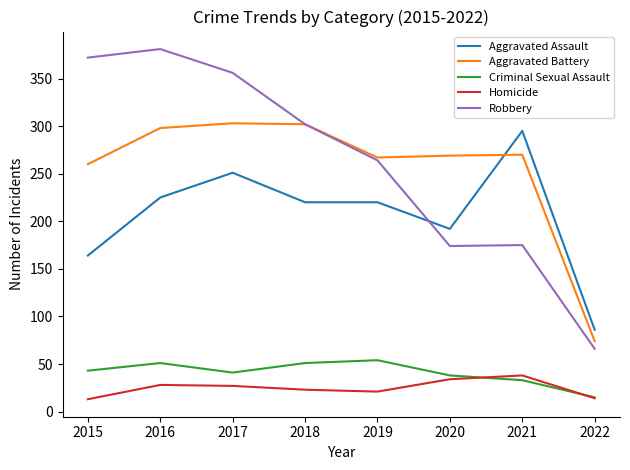

True or false: Robbery and Criminal Sexual Assault cross at least once.

False